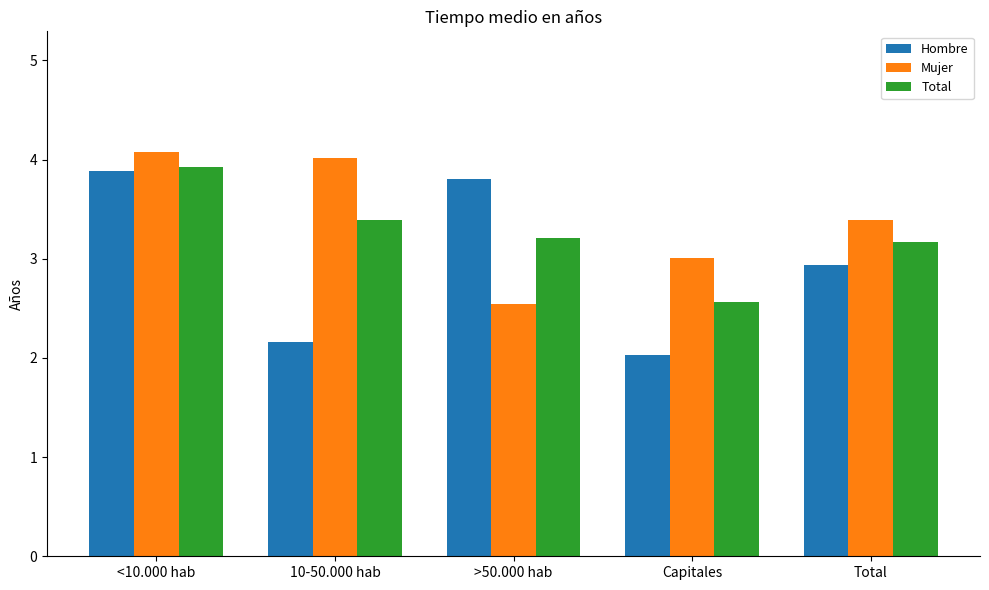

Rank the series by their average value, from highest to lowest.

Mujer, Total, Hombre